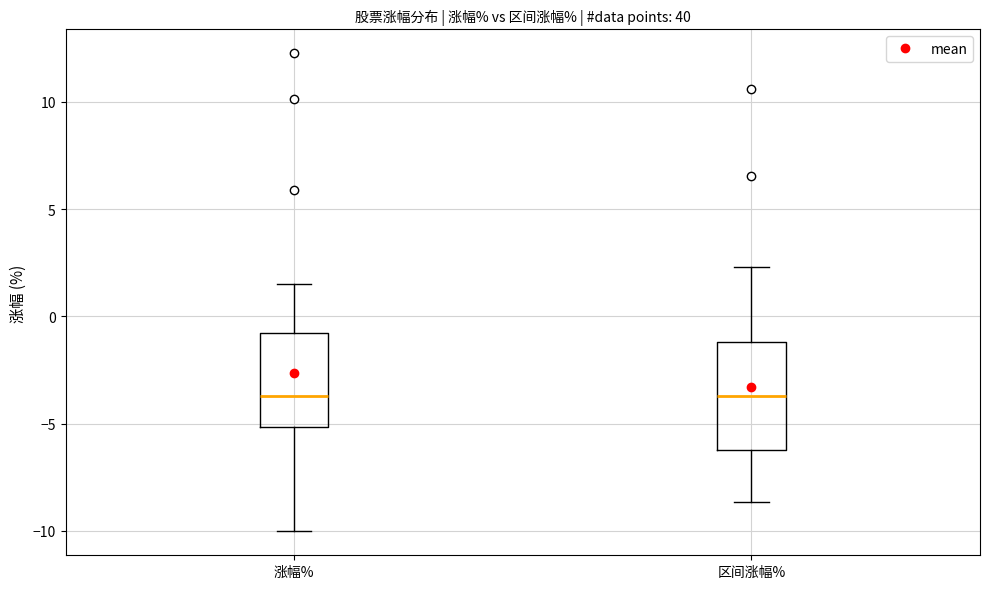

Which box is the tallest, from its lower edge to its upper edge?

区间涨幅%